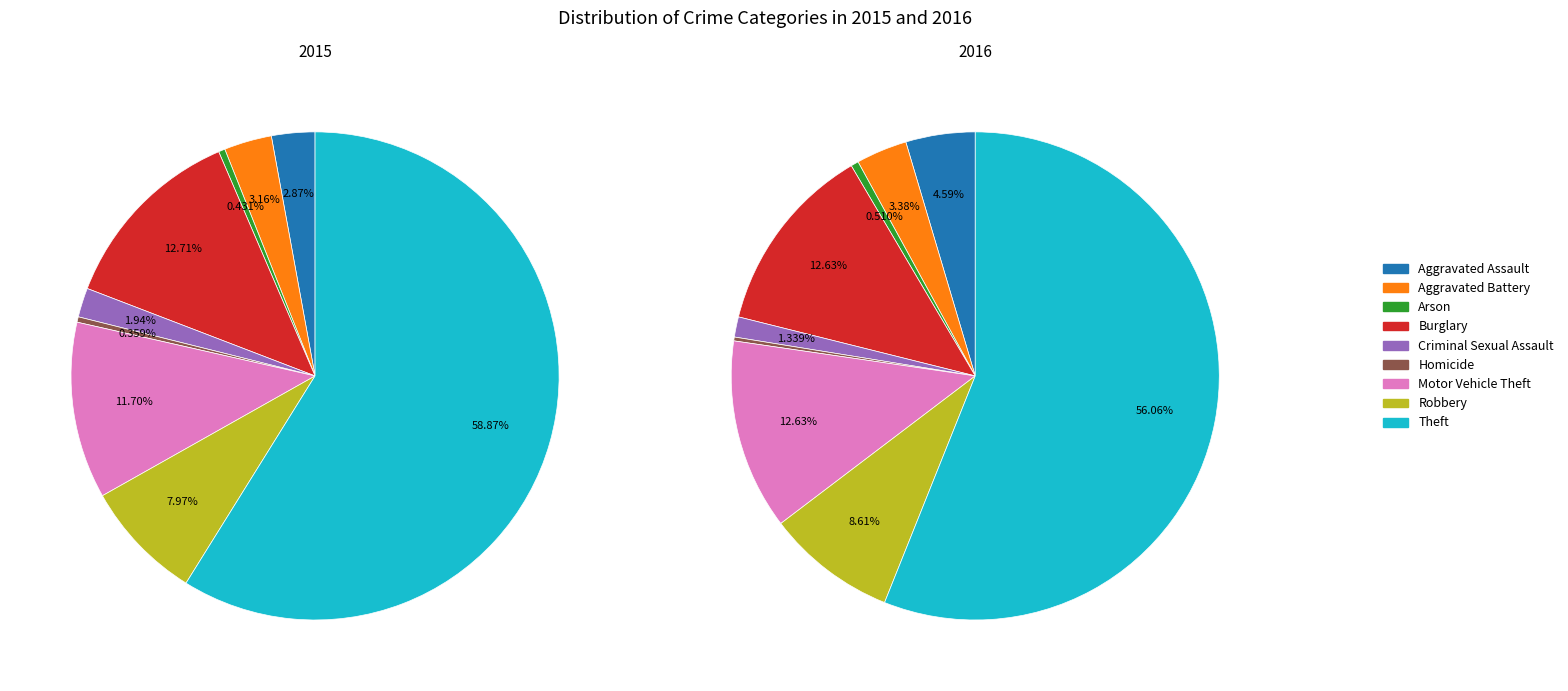

What percentage is the Criminal Sexual Assault slice, to the nearest percent?

2%